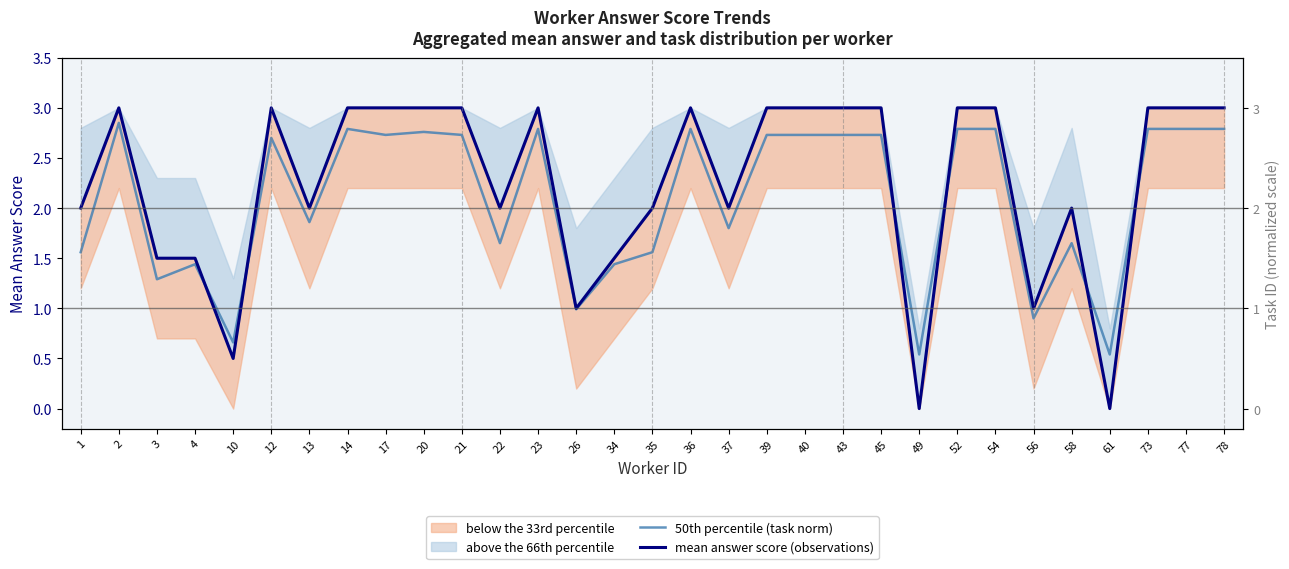

Is the value of mean answer score (observations) at 4 greater than the value of 50th percentile (task norm) at 22?

No